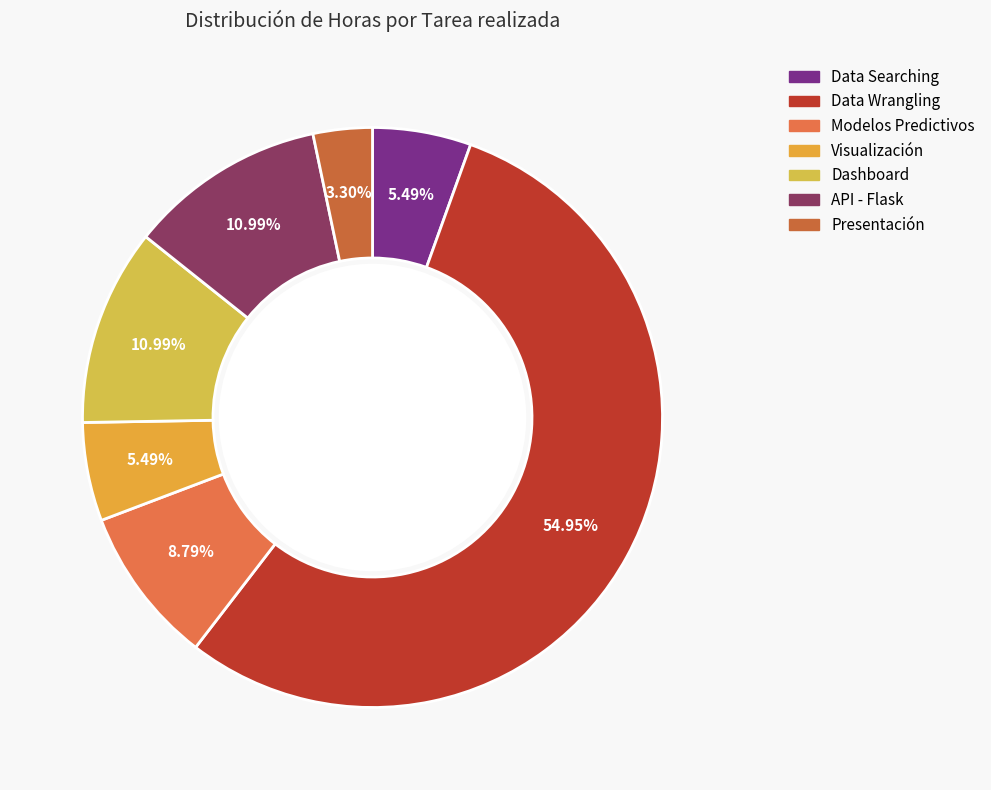

Is it true that Data Wrangling is 55% of the pie?

True